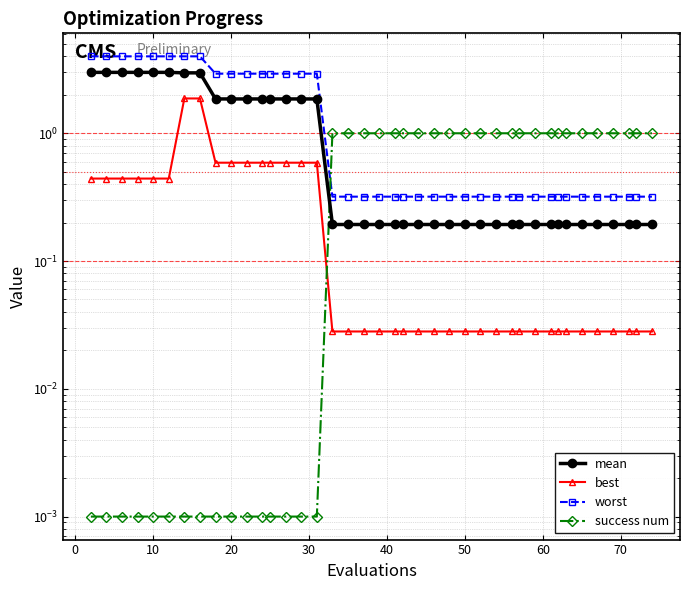

The value of success num at 10 is 0.0. True or false?

True